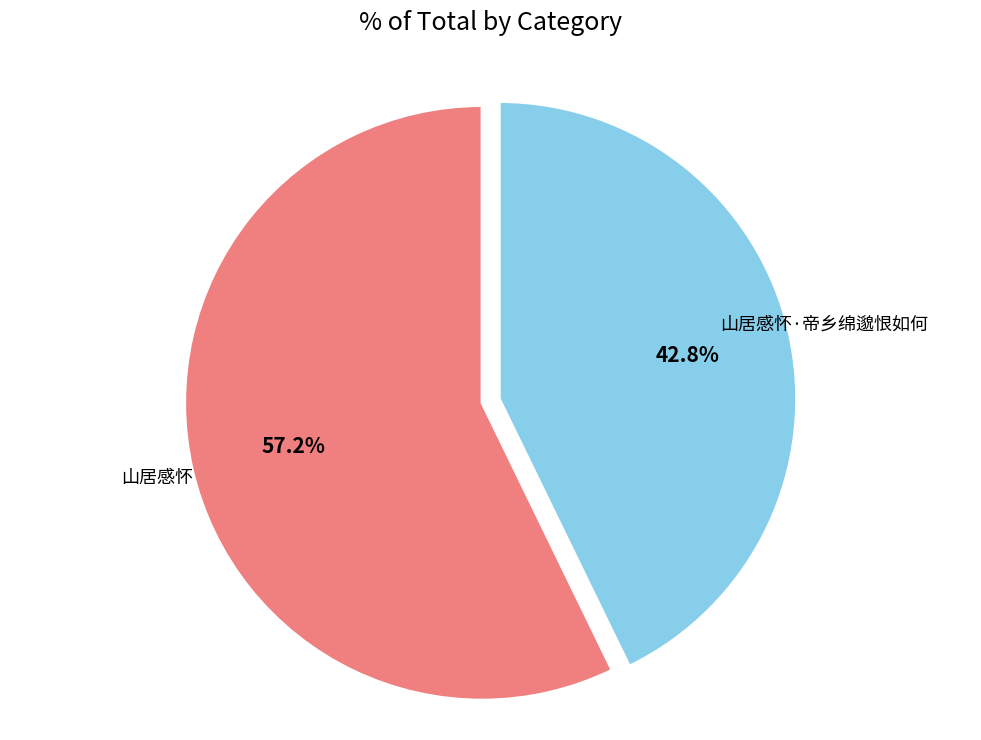

The 山居感怀 slice represents 67% of the pie. True or false?

False